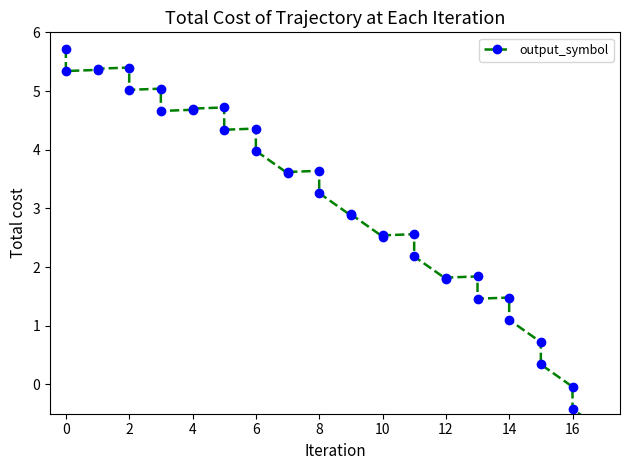

What is the maximum value shown in the chart?

5.7